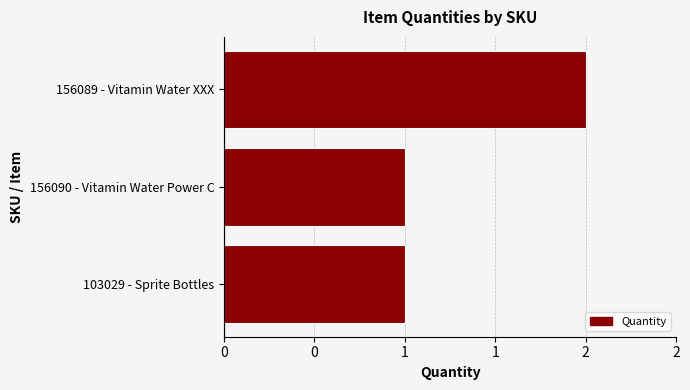

Does the chart contain any negative values?

No